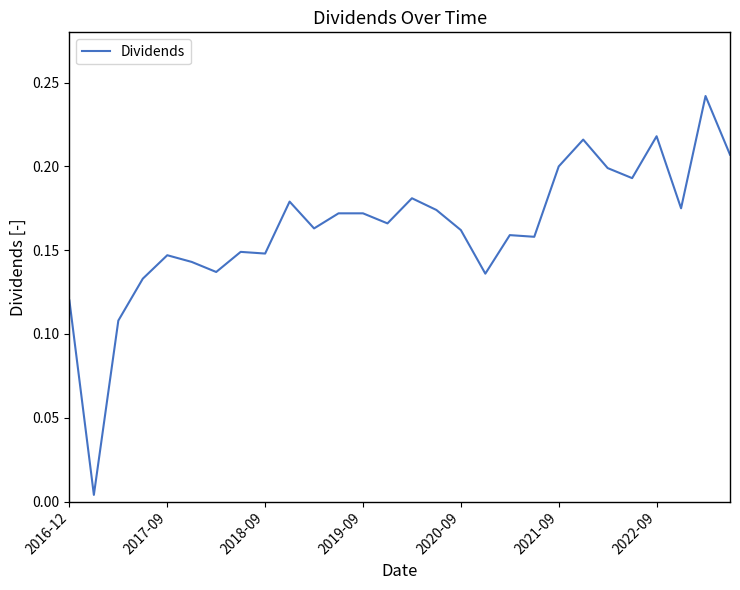

Which has a higher value, 2020-09 or 2021-09?

2021-09